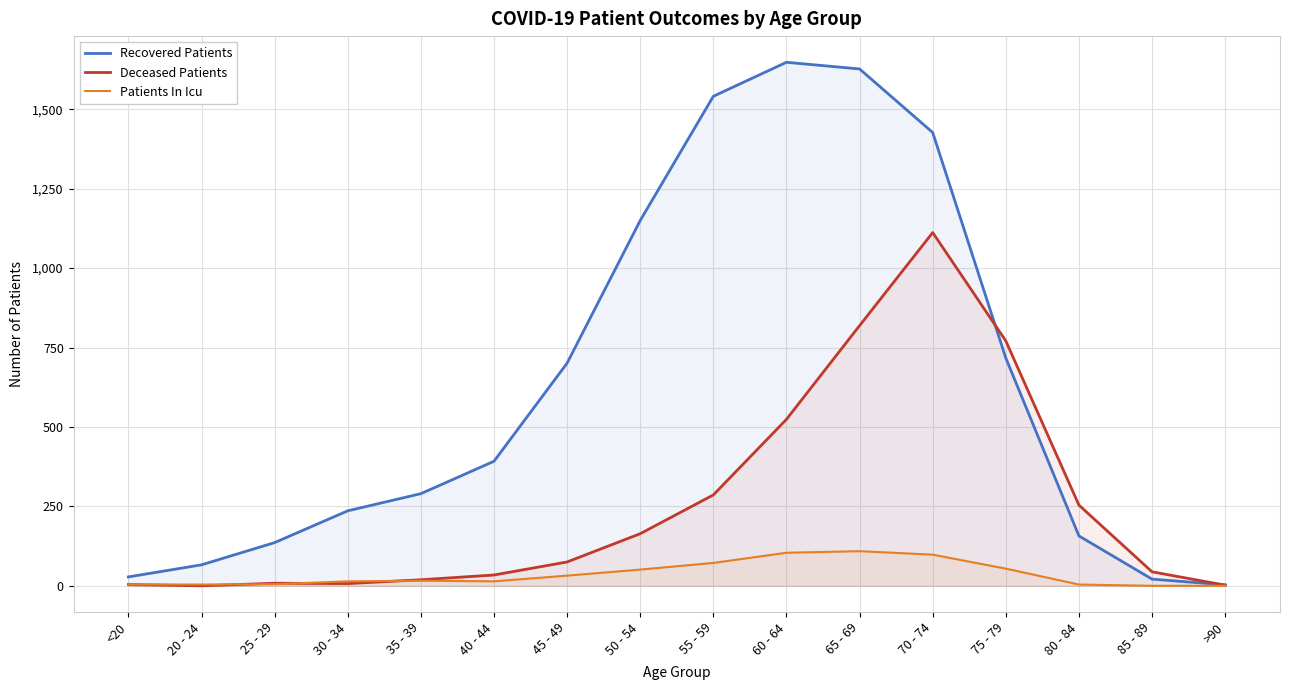

Reading right to left, transcribe all the data shown in this chart.

Recovered Patients: >90=3	85 - 89=21	80 - 84=157	75 - 79=717	70 - 74=1427	65 - 69=1627	60 - 64=1648	55 - 59=1541	50 - 54=1150	45 - 49=701	40 - 44=392	35 - 39=290	30 - 34=236	25 - 29=136	20 - 24=66	<20=28
Deceased Patients: >90=2	85 - 89=44	80 - 84=254	75 - 79=771	70 - 74=1112	65 - 69=819	60 - 64=524	55 - 59=286	50 - 54=164	45 - 49=75	40 - 44=34	35 - 39=19	30 - 34=7	25 - 29=8	20 - 24=0	<20=4
Patients In Icu: >90=0	85 - 89=0	80 - 84=4	75 - 79=54	70 - 74=98	65 - 69=109	60 - 64=104	55 - 59=72	50 - 54=51	45 - 49=32	40 - 44=14	35 - 39=16	30 - 34=14	25 - 29=5	20 - 24=4	<20=4